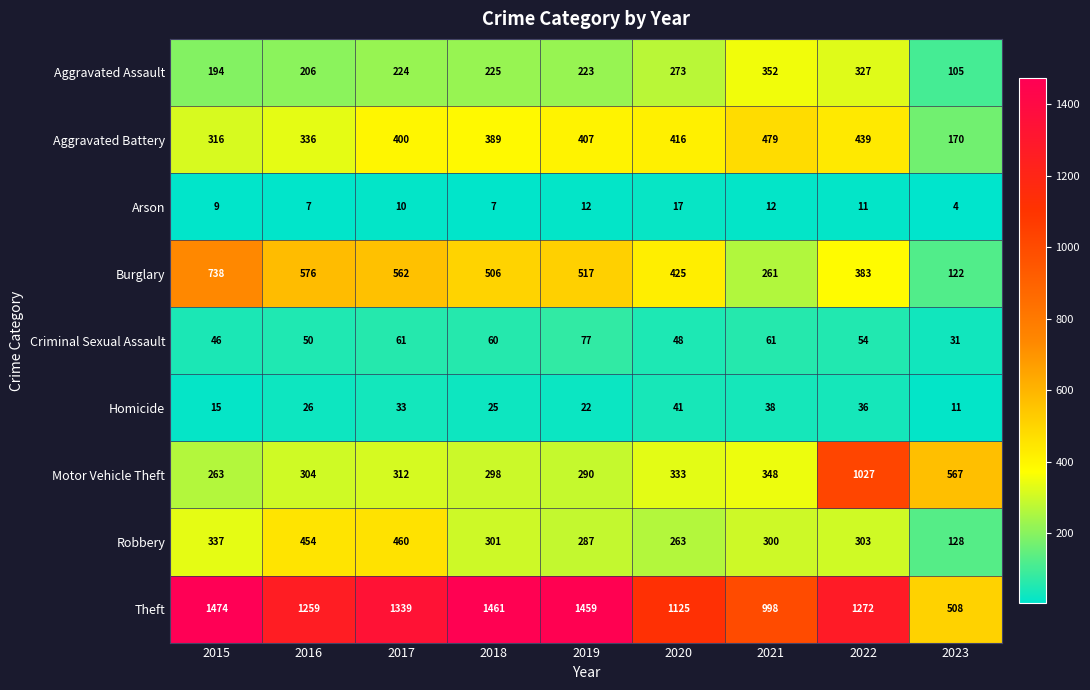

The value of Motor Vehicle Theft at 2019 is 290. True or false?

True